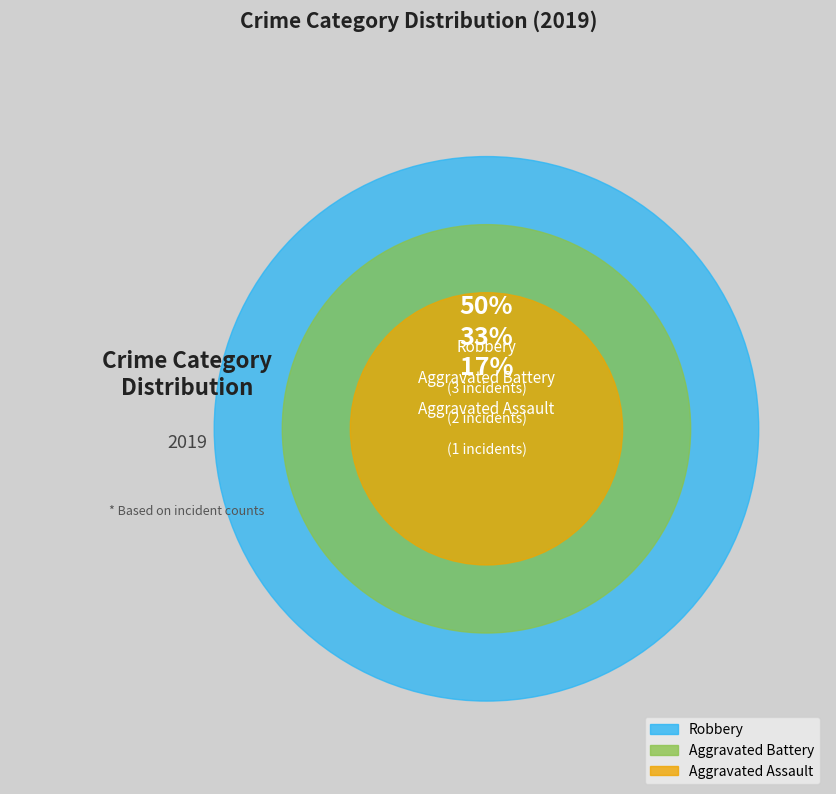

How many slices are in this pie chart?

3